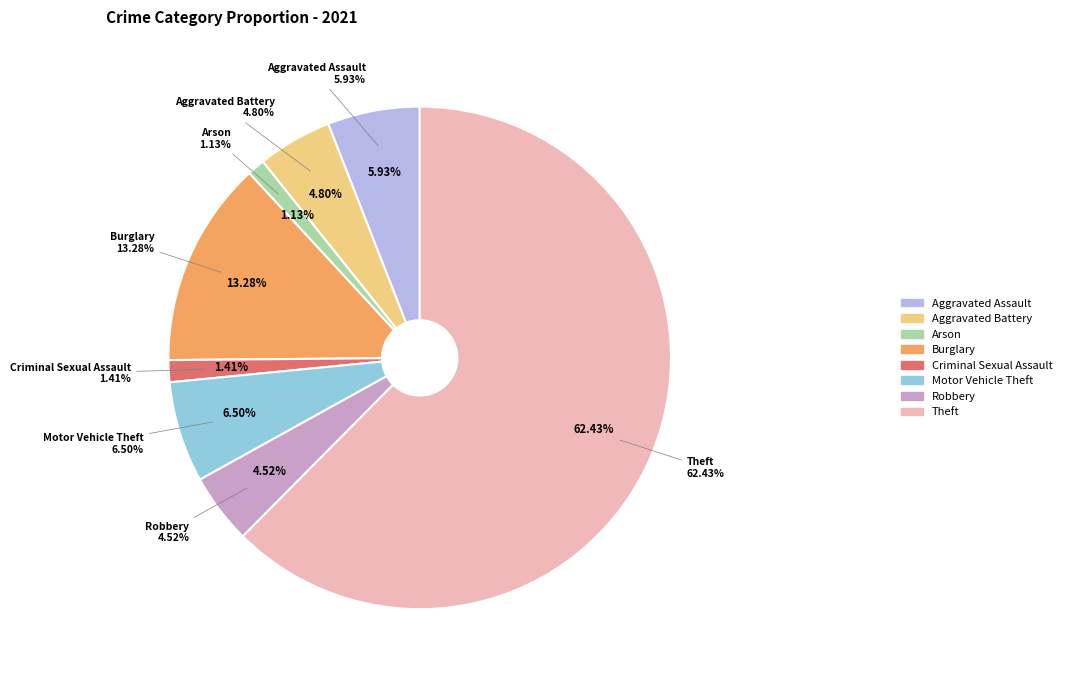

What is the majority slice?

Theft